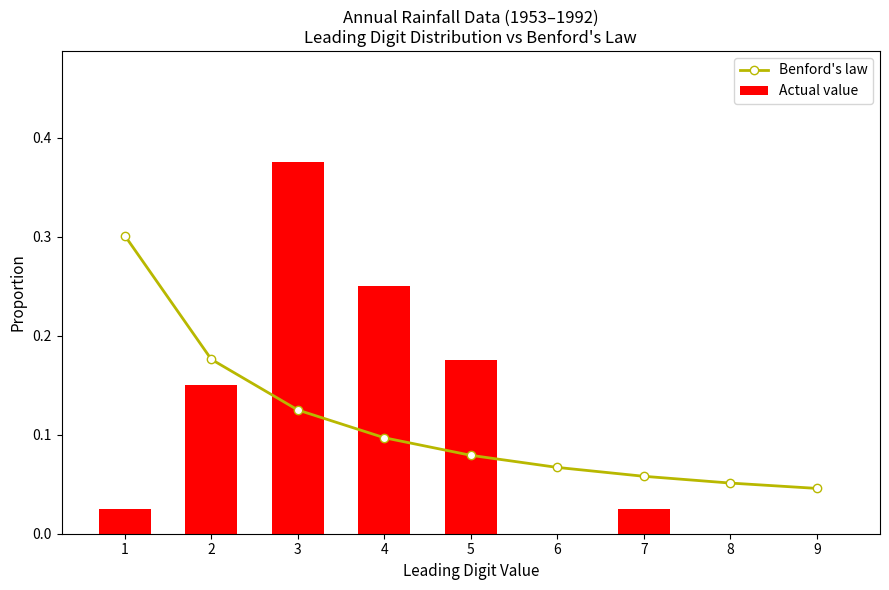

Reading left to right, transcribe all the data shown in this chart.

Benford's law: 1=0.3	2=0.2	3=0.1	4=0.1	5=0.1	6=0.1	7=0.1	8=0.1	9=0.0
Actual value: 1=0.0	2=0.1	3=0.4	4=0.2	5=0.2	6=0.0	7=0.0	8=0.0	9=0.0